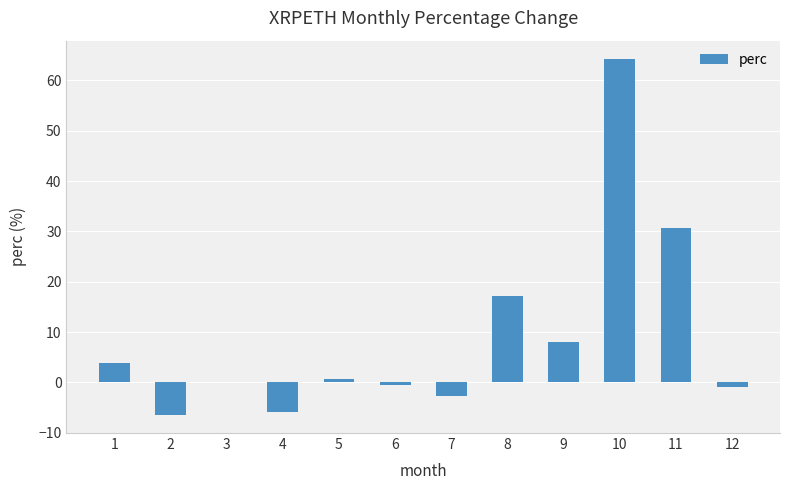

Approximately how many times larger is the value at 1 compared to 9?

0.5